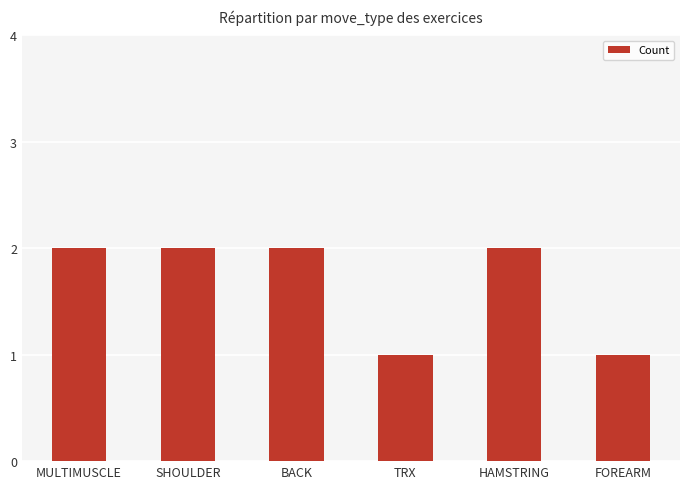

Reading left to right, list all the values displayed in this chart.

MULTIMUSCLE=2	SHOULDER=2	BACK=2	TRX=1	HAMSTRING=2	FOREARM=1